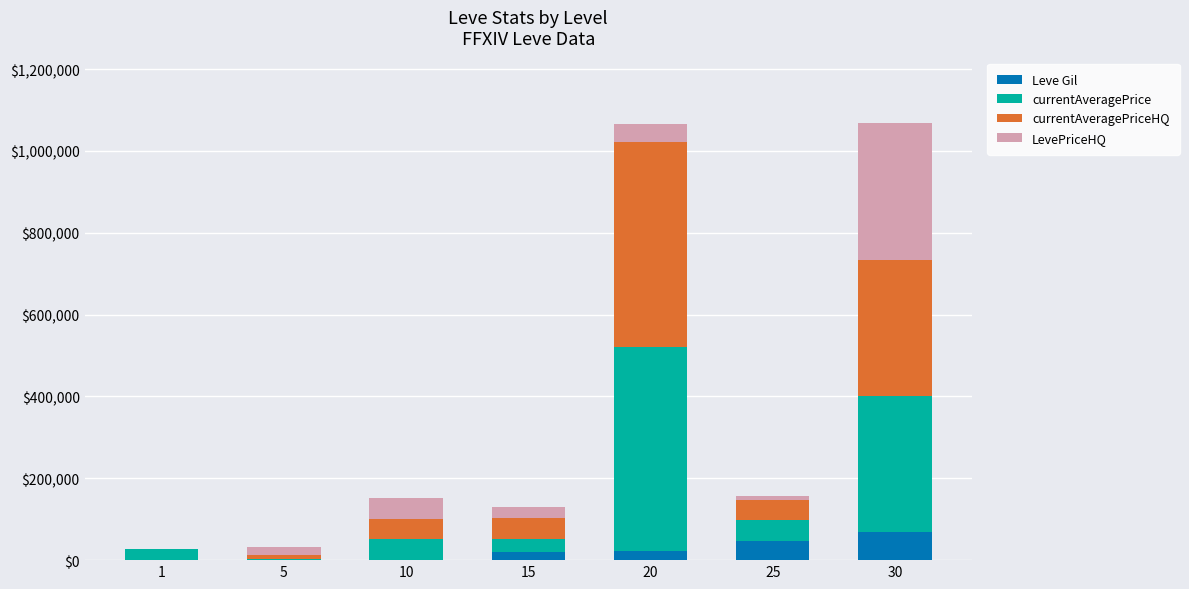

What is the highest value of the Leve Gil series?

67730